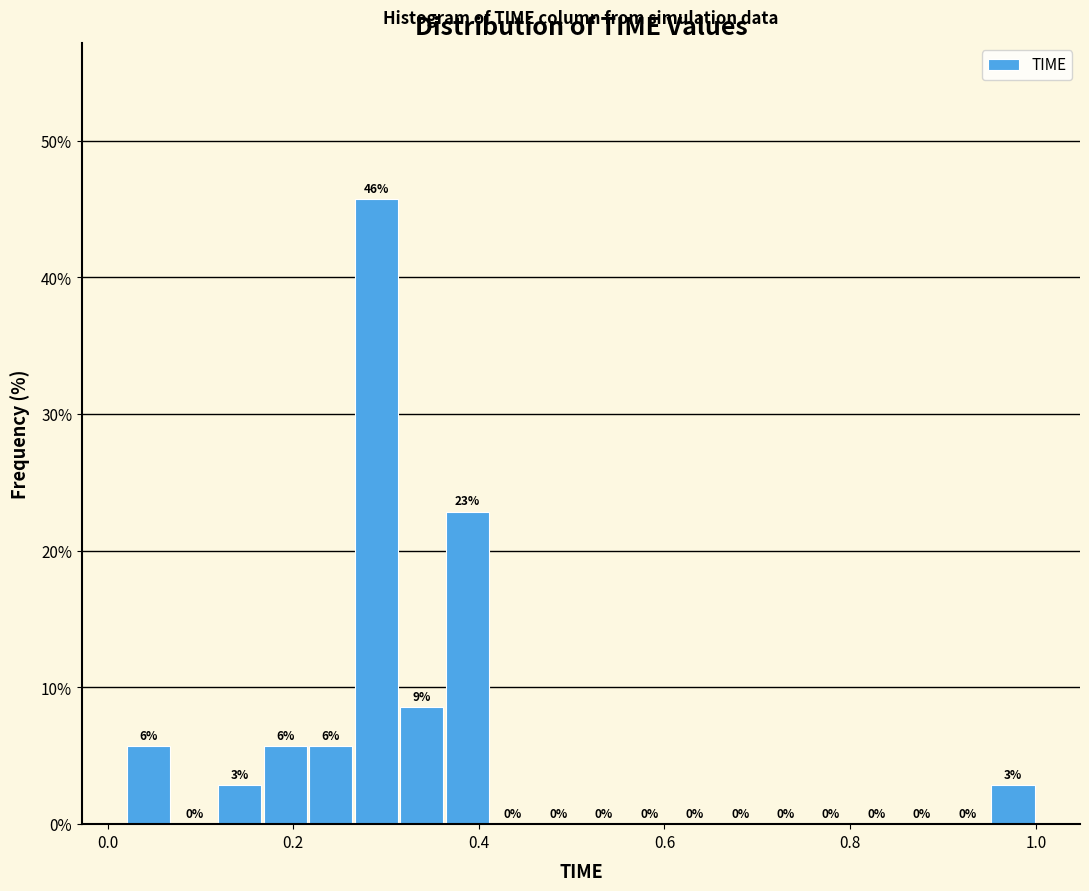

Around what value on the x-axis is the tallest bar? Give the approximate position of its centre, as read against the axis.

0.28